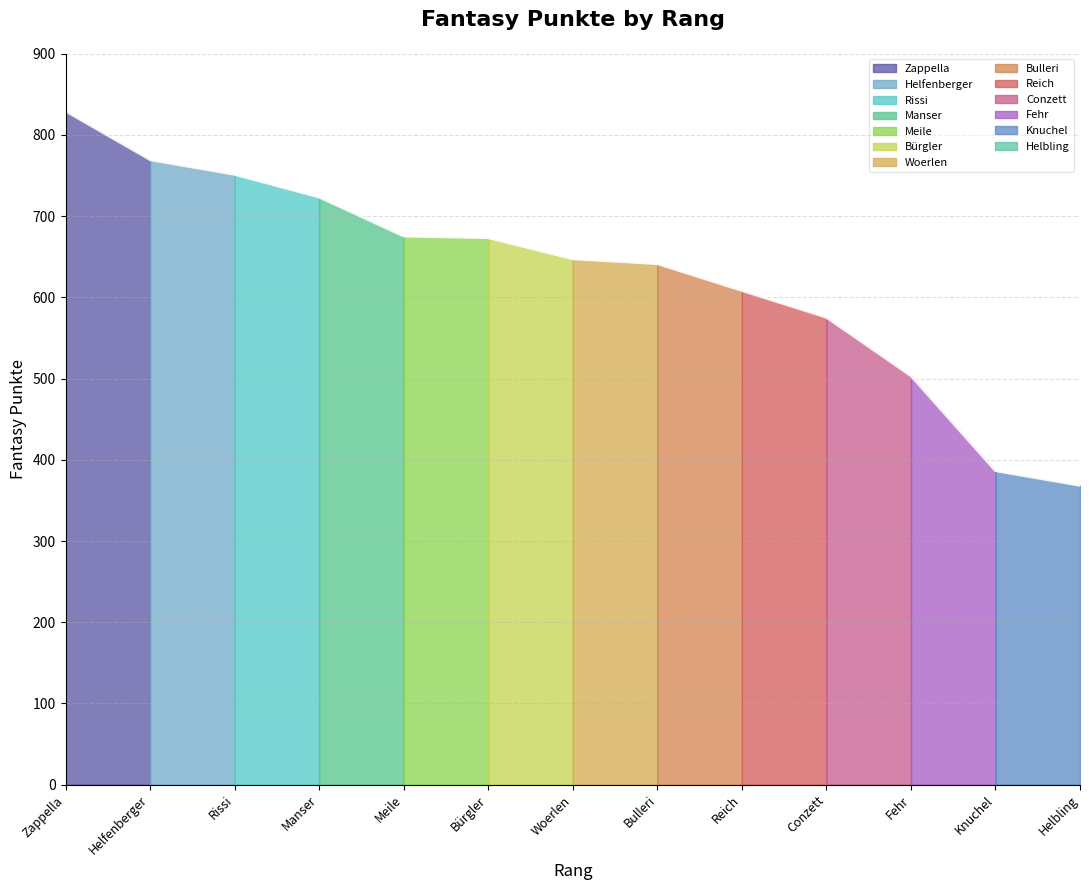

What is the maximum value shown in the chart?

829